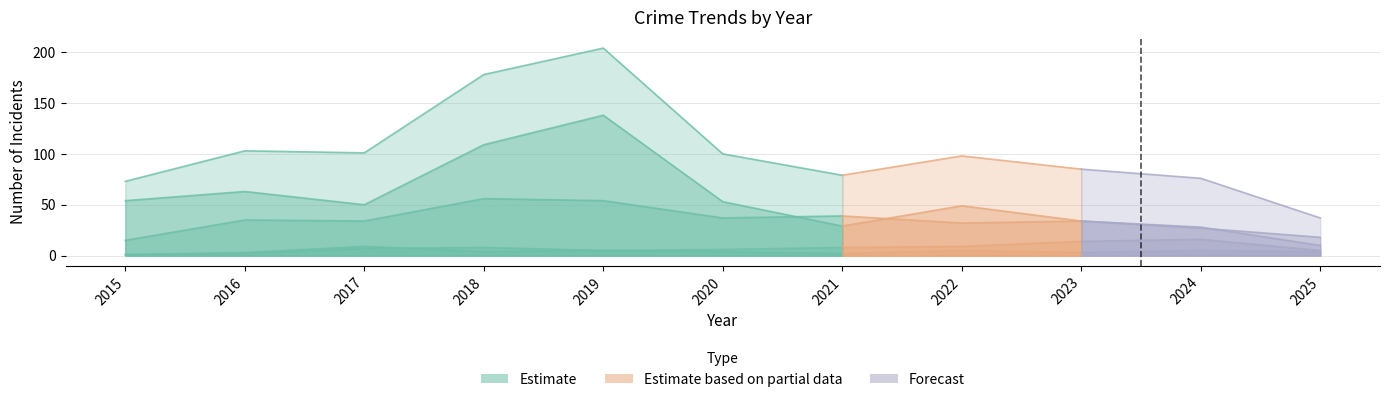

Reading left to right, what are all the values shown in this chart?

Robbery: 2015=15	2016=35	2017=34	2018=56	2019=54	2020=37	2021=39	2022=32	2023=34	2024=27	2025=18
Theft: 2015=54	2016=63	2017=50	2018=109	2019=138	2020=53	2021=29	2022=49	2023=34	2024=28	2025=10
Aggravated Assault: 2015=1	2016=2	2017=7	2018=8	2019=5	2020=4	2021=2	2022=5	2023=3	2024=5	2025=4
Aggravated Battery: 2015=1	2016=3	2017=9	2018=4	2019=5	2020=6	2021=8	2022=9	2023=14	2024=16	2025=5
Total: 2015=73	2016=103	2017=101	2018=178	2019=204	2020=100	2021=79	2022=98	2023=85	2024=76	2025=37